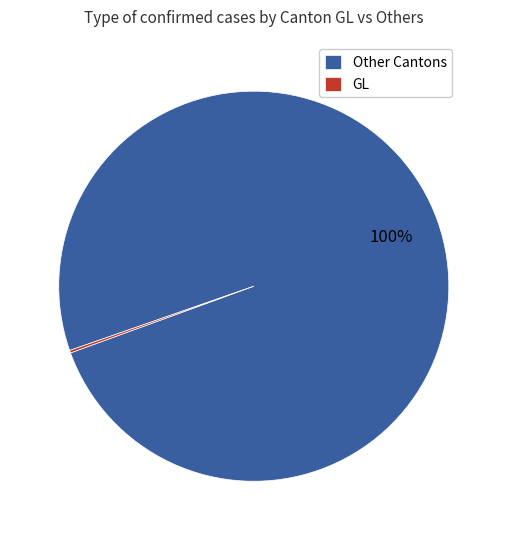

True or false: Other Cantons accounts for 100% of the total.

True